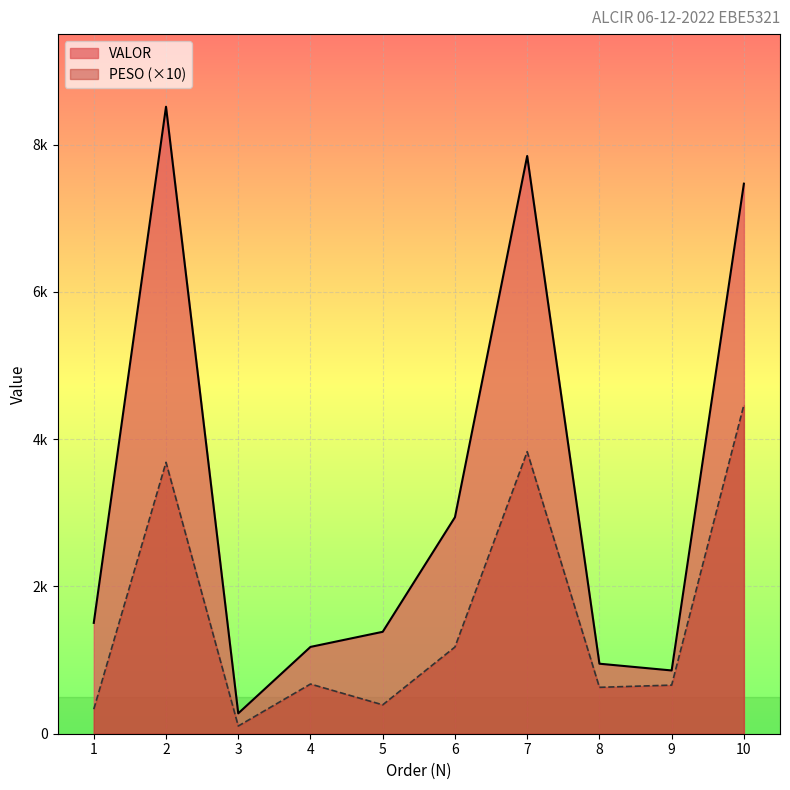

True or false: PESO and VALOR cross at least once.

False